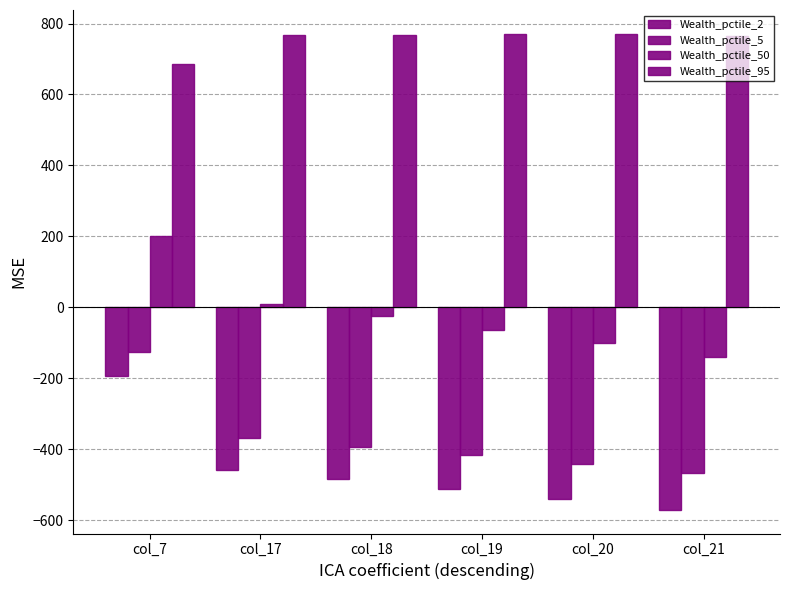

Which category has the lowest value across all series?

col_21